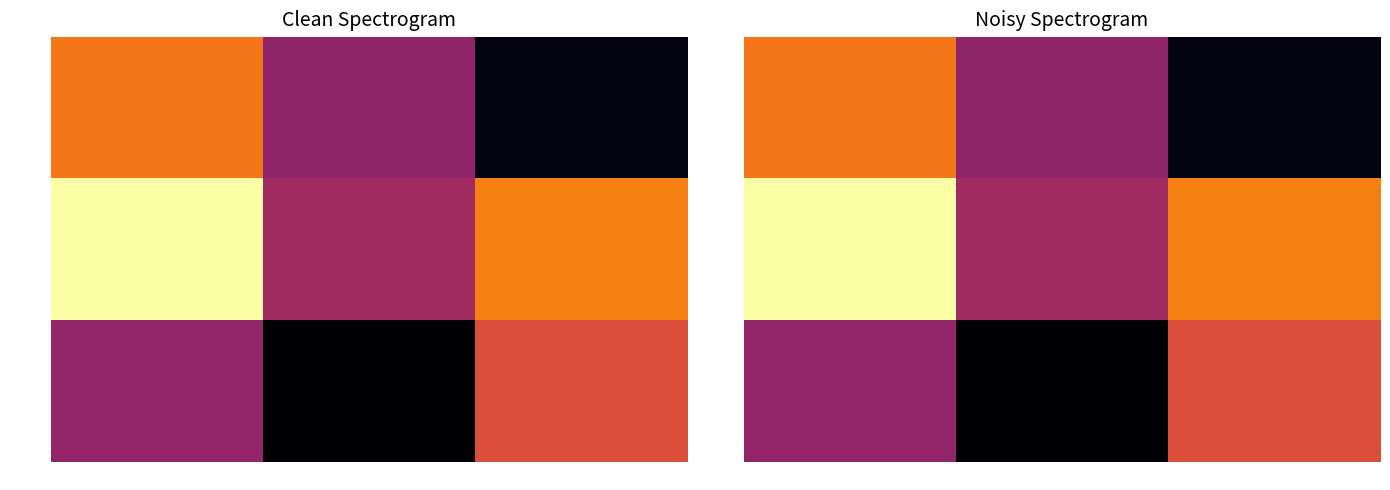

How many values in the row_2 series exceed 0?

1